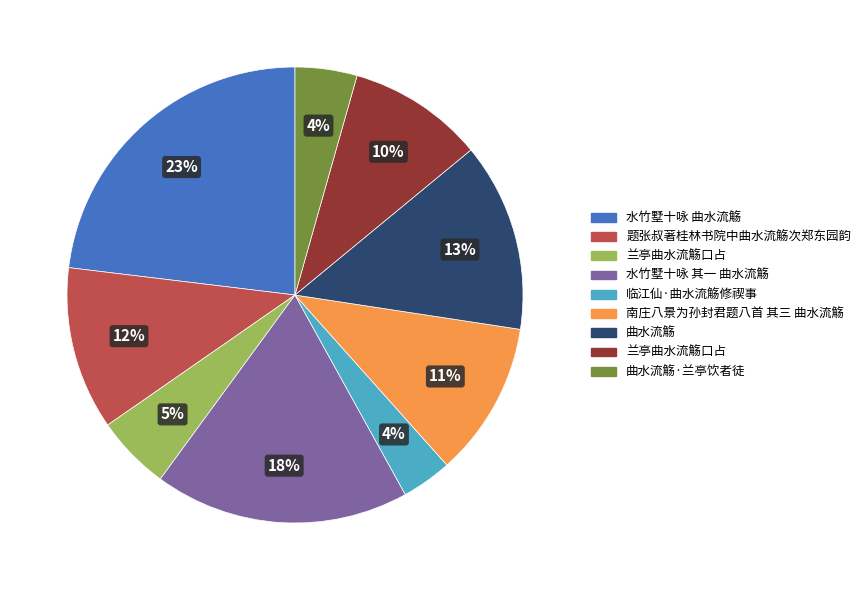

Does any single category account for the majority?

No